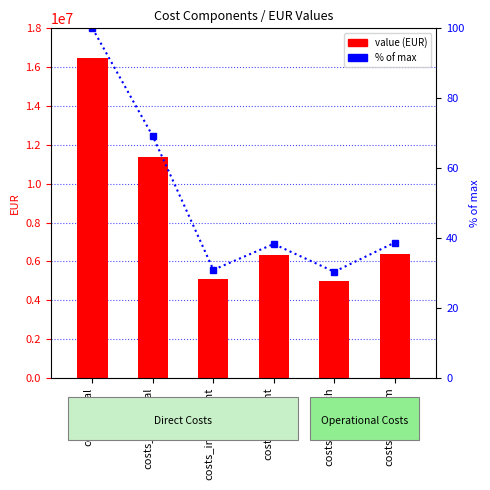

What is the label of the 3rd bar from the right?

costs_upfront